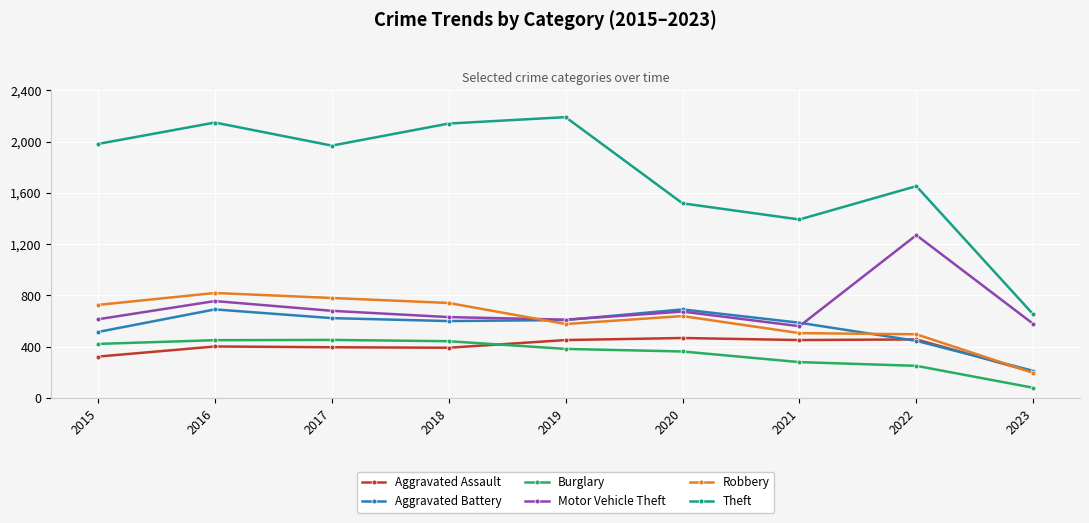

Is it true that Motor Vehicle Theft equals 485 at 2016?

False